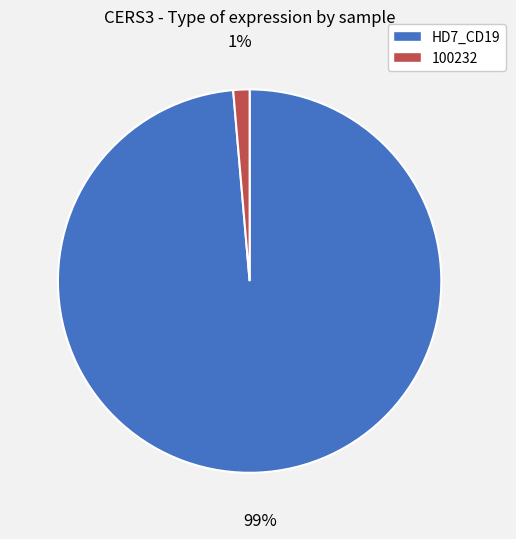

To the nearest percent, what is the average slice percentage?

50%